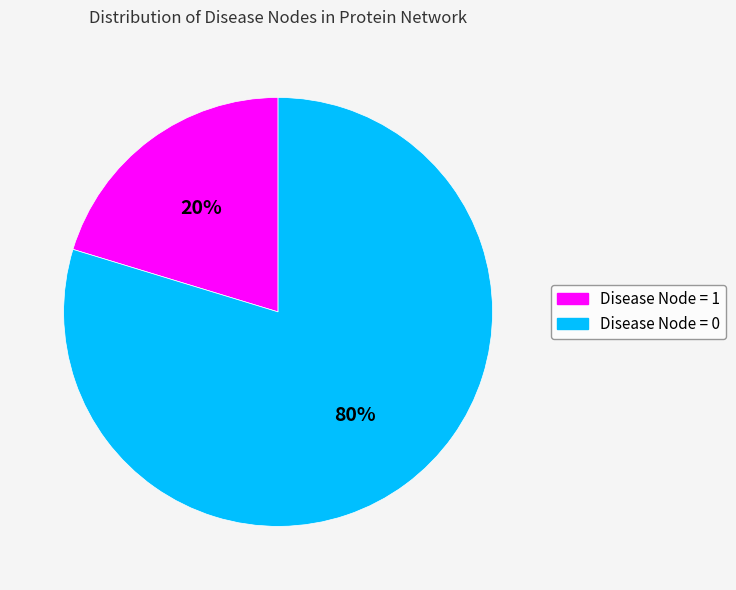

Is it true that Disease Node = 0 is 65% of the pie?

False